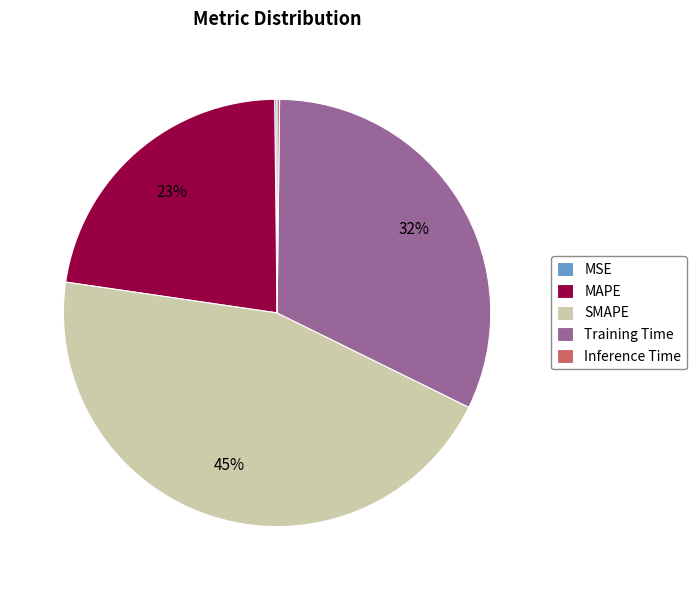

Is the sum of MAPE and Training Time greater than half?

Yes